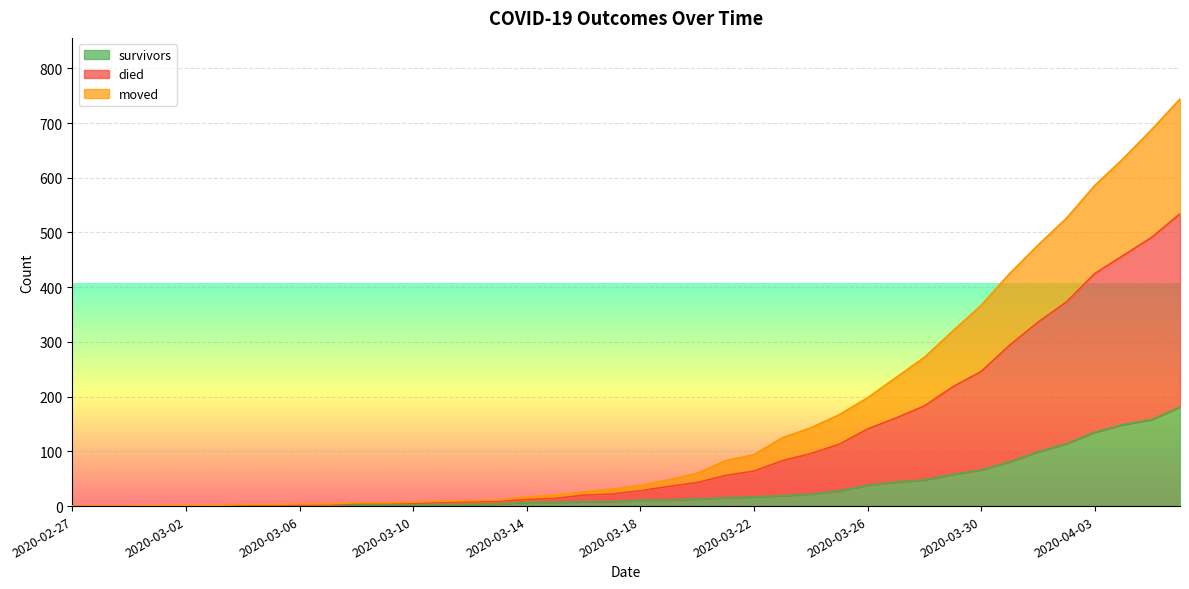

What is the approximate value of survivors at 2020-03-22, to the nearest 5?

15